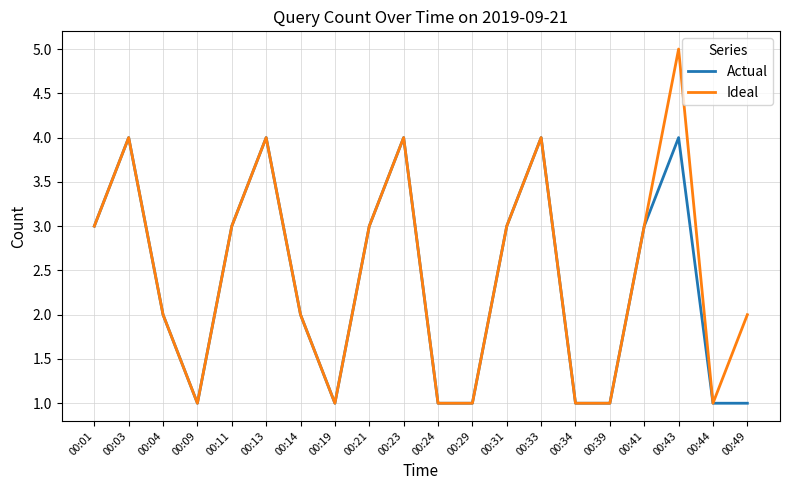

Rank the series by their maximum value, from lowest to highest.

Actual, Ideal